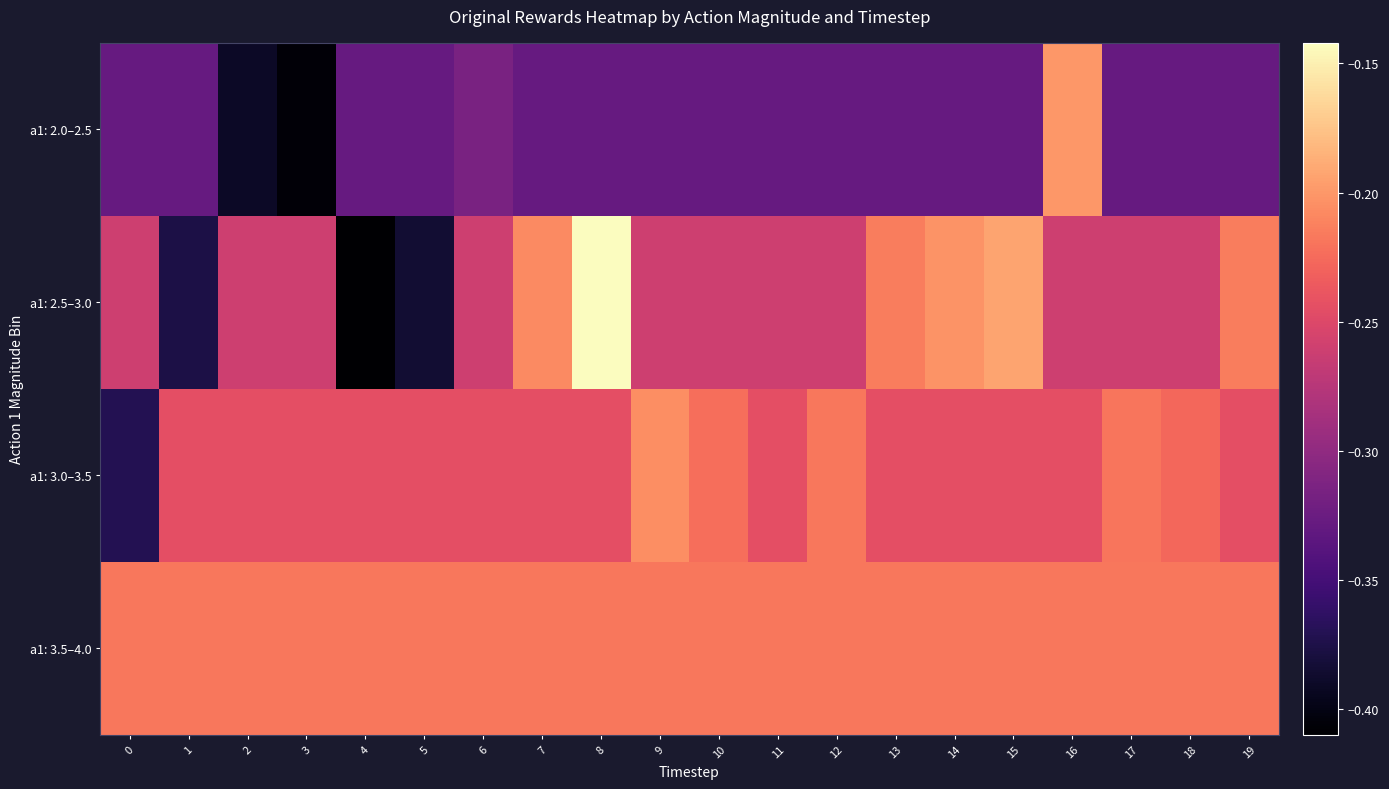

Reading right to left, what are all the values shown in this chart?

a1: 2.0–2.5: 19=-0.3	18=-0.3	17=-0.3	16=-0.2	15=-0.3	14=-0.3	13=-0.3	12=-0.3	11=-0.3	10=-0.3	9=-0.3	8=-0.3	7=-0.3	6=-0.3	5=-0.3	4=-0.3	3=-0.4	2=-0.4	1=-0.3	0=-0.3
a1: 2.5–3.0: 19=-0.2	18=-0.3	17=-0.3	16=-0.3	15=-0.2	14=-0.2	13=-0.2	12=-0.3	11=-0.3	10=-0.3	9=-0.3	8=-0.1	7=-0.2	6=-0.3	5=-0.4	4=-0.4	3=-0.3	2=-0.3	1=-0.4	0=-0.3
a1: 3.0–3.5: 19=-0.2	18=-0.2	17=-0.2	16=-0.2	15=-0.2	14=-0.2	13=-0.2	12=-0.2	11=-0.2	10=-0.2	9=-0.2	8=-0.2	7=-0.2	6=-0.2	5=-0.2	4=-0.2	3=-0.2	2=-0.2	1=-0.2	0=-0.4
a1: 3.5–4.0: 19=-0.2	18=-0.2	17=-0.2	16=-0.2	15=-0.2	14=-0.2	13=-0.2	12=-0.2	11=-0.2	10=-0.2	9=-0.2	8=-0.2	7=-0.2	6=-0.2	5=-0.2	4=-0.2	3=-0.2	2=-0.2	1=-0.2	0=-0.2